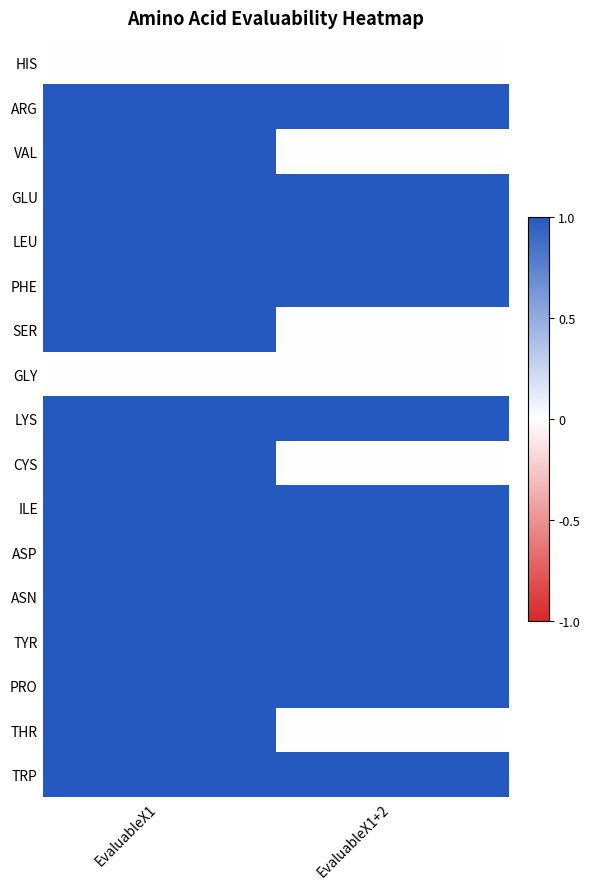

At how many categories does at least one series exceed 0?

2